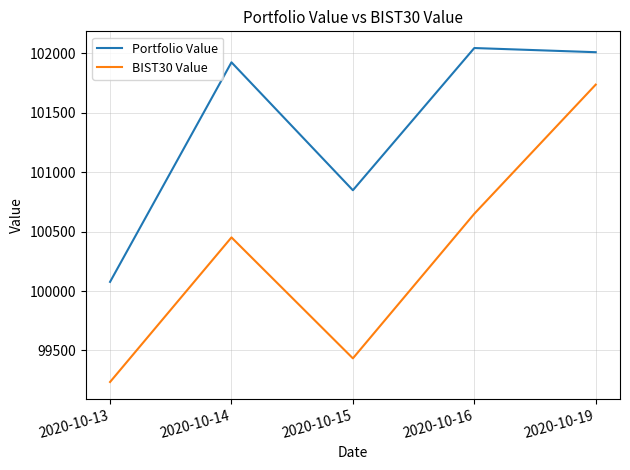

Which series has the largest total across all categories?

Portfolio Value